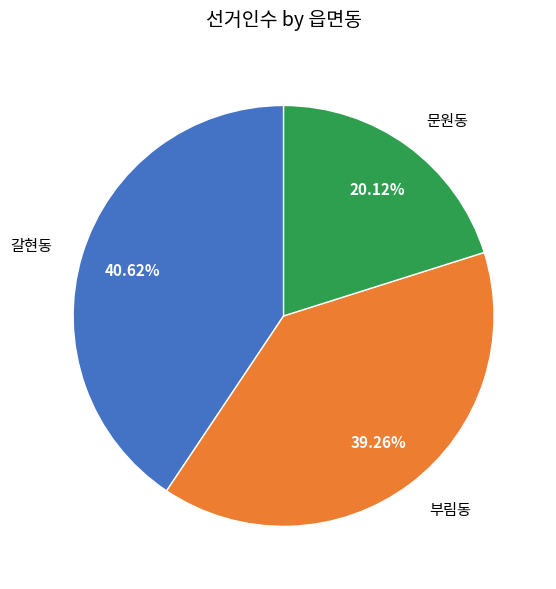

Which has a higher value, 부림동 or 갈현동?

갈현동